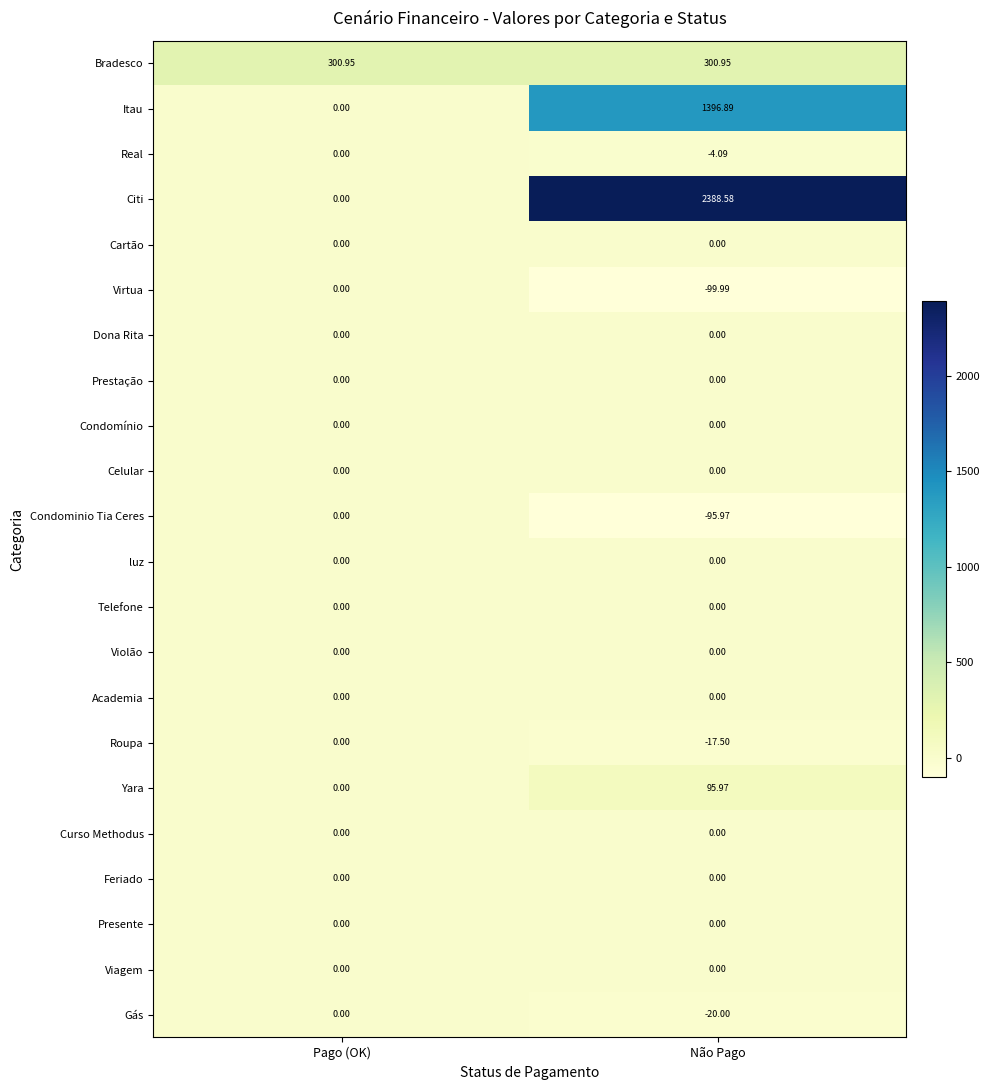

Which series has the largest range (max minus min)?

Citi